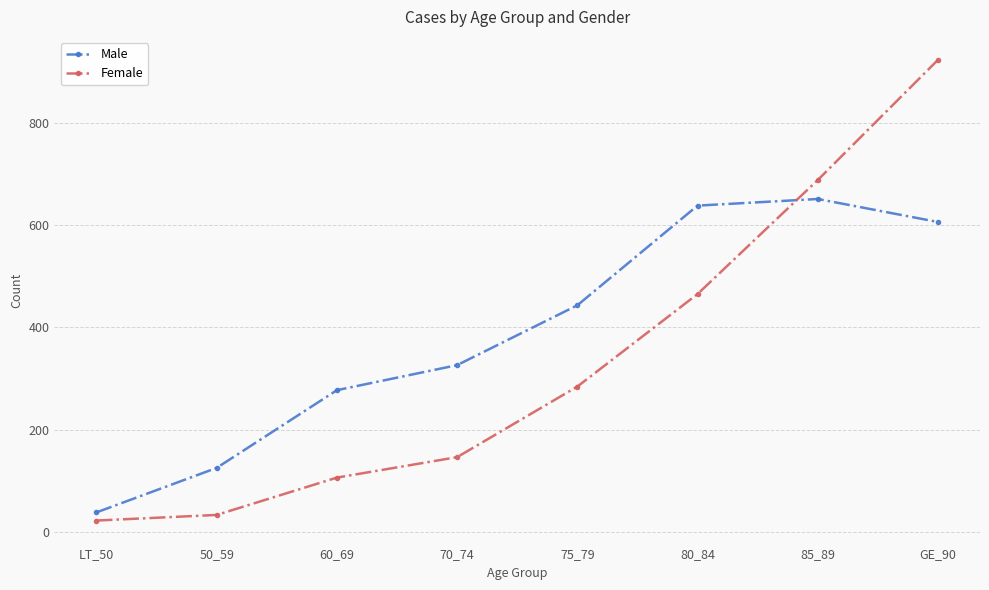

What is the approximate value of Female at 75_79, to the nearest 100?

300